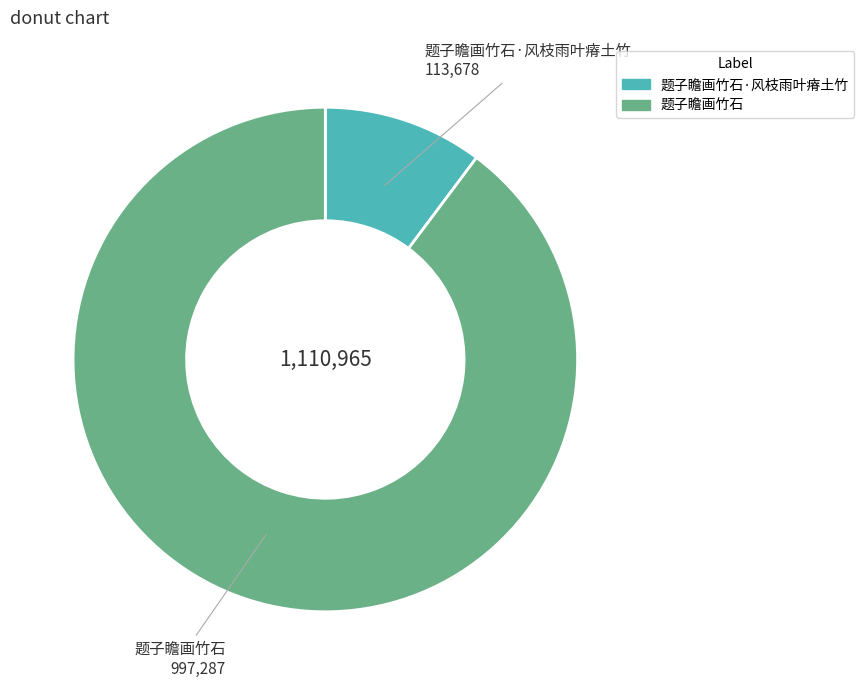

Is there any slice that represents more than half of the pie?

Yes